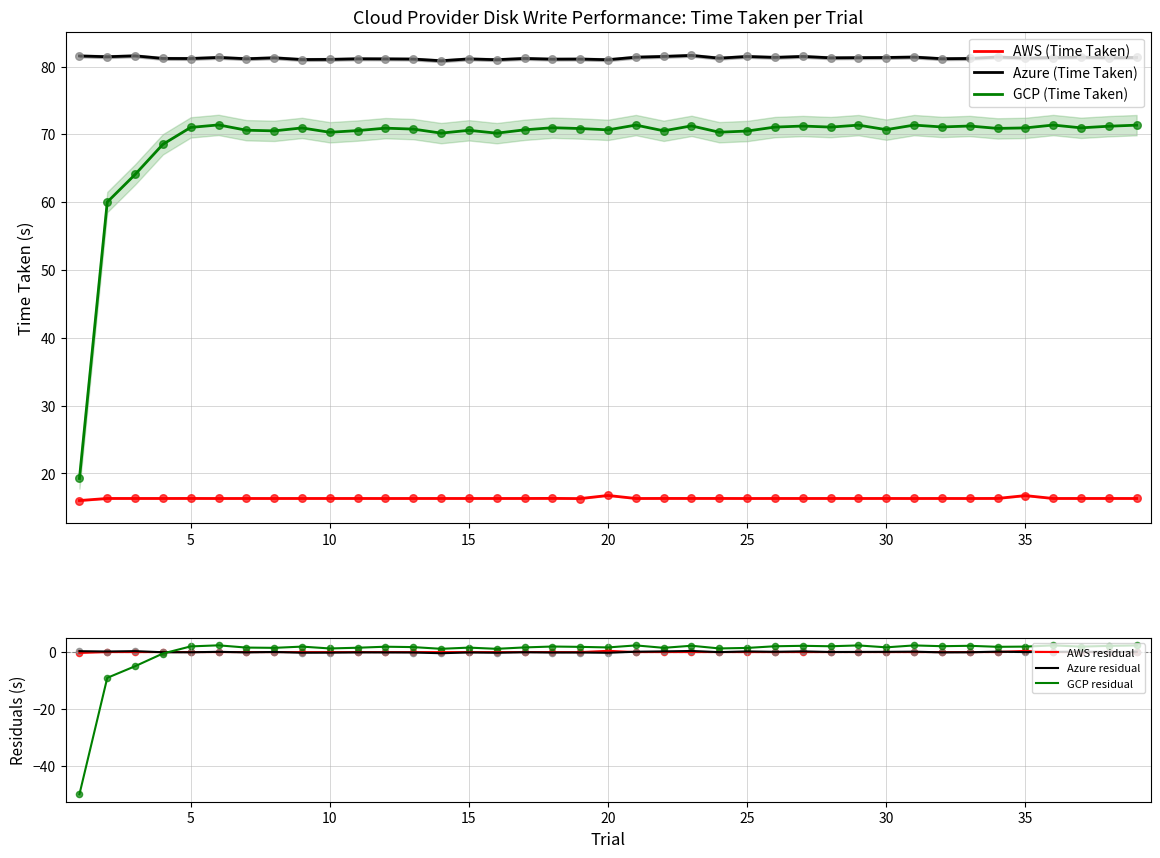

Which series contains the highest Y value?

Azure (Time Taken)